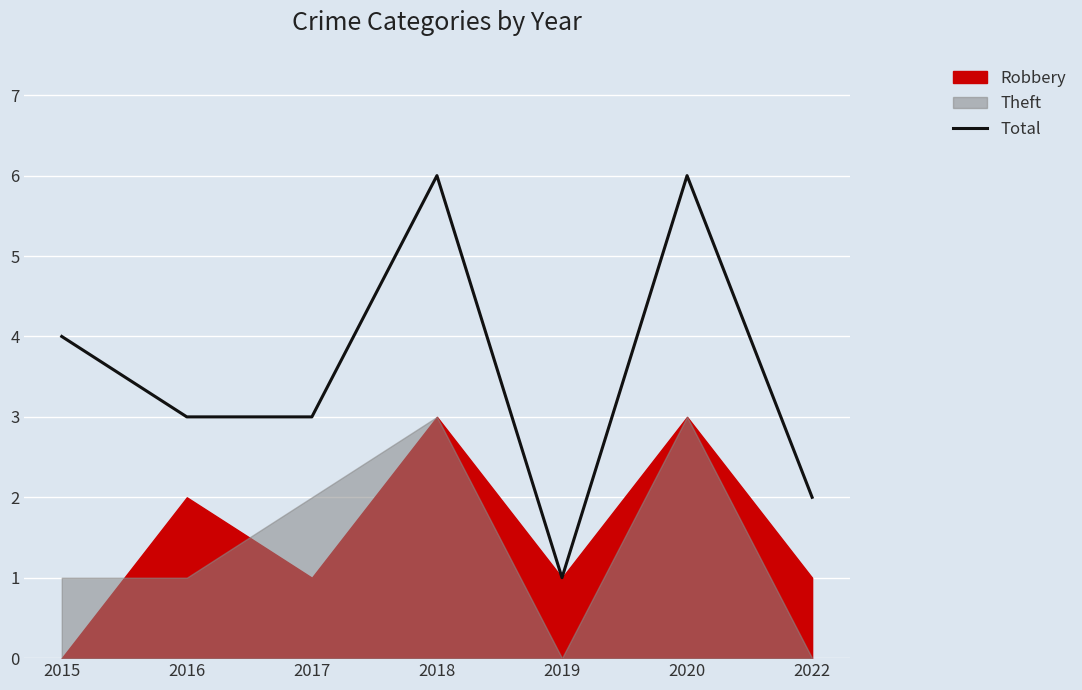

What is the maximum value for Total?

6